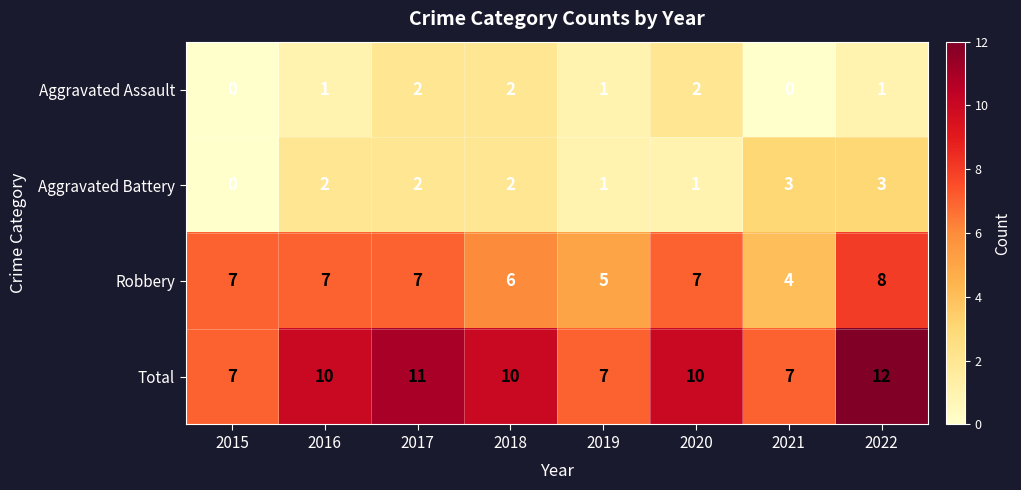

Which label corresponds to the largest value in the chart?

2022